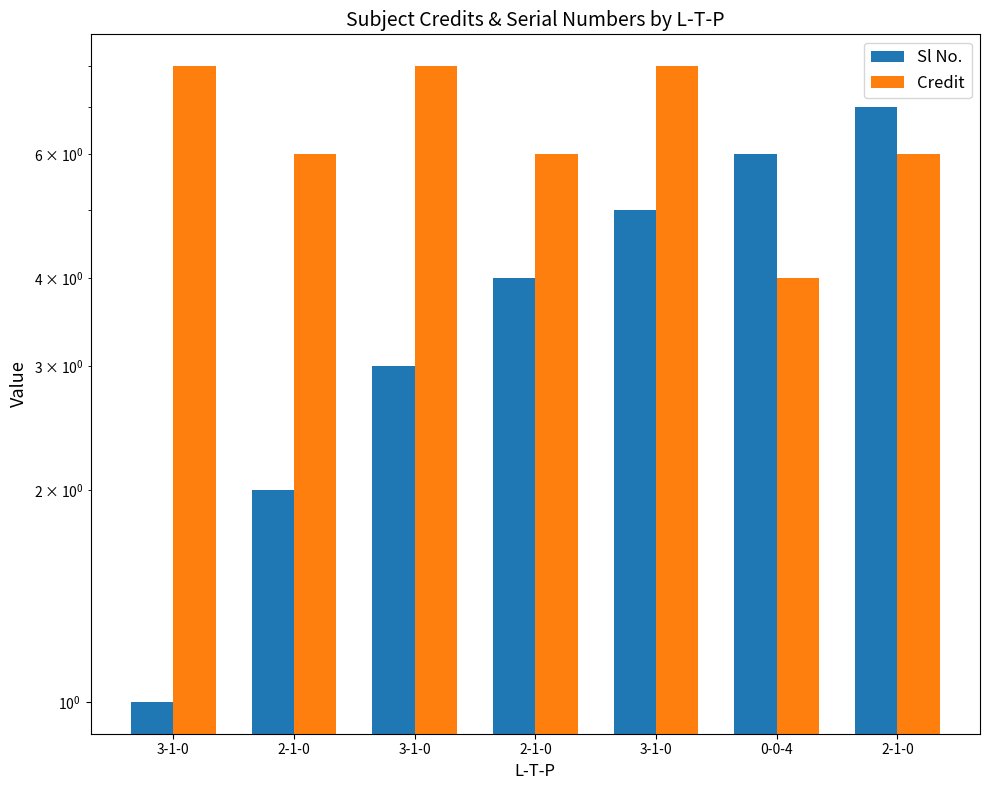

Rank the series at 3-1-0 from lowest to highest value.

Sl No., Credit